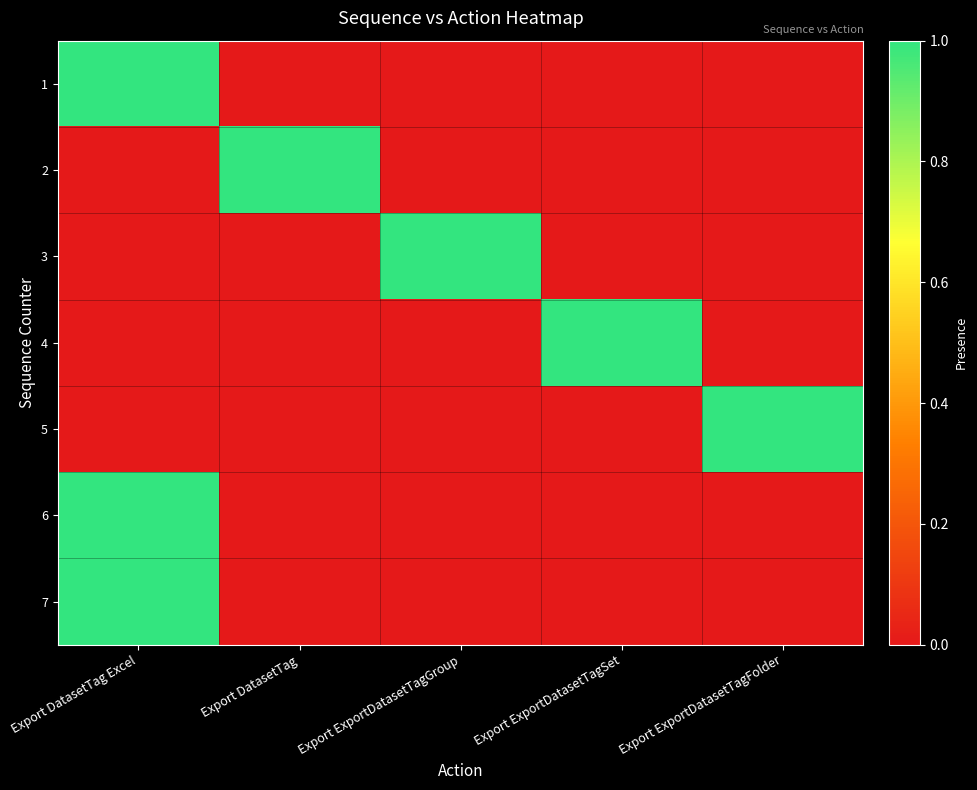

At which category is the sum across all series the highest?

Export DatasetTag Excel